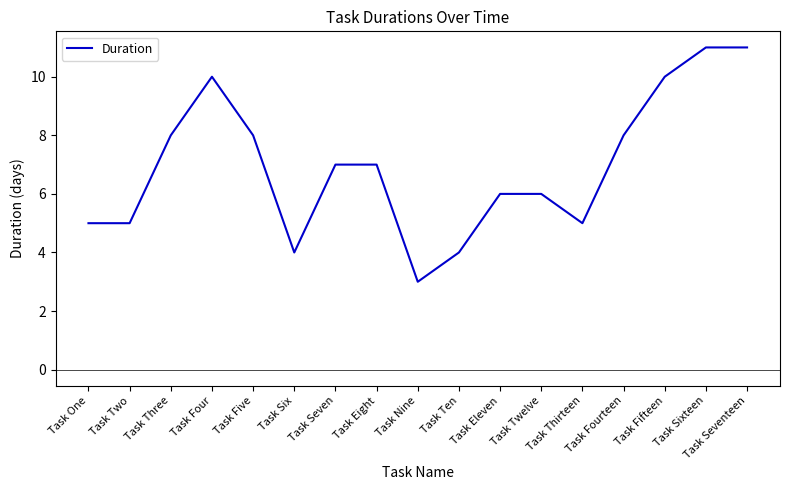

How many categories are shown in the chart?

17